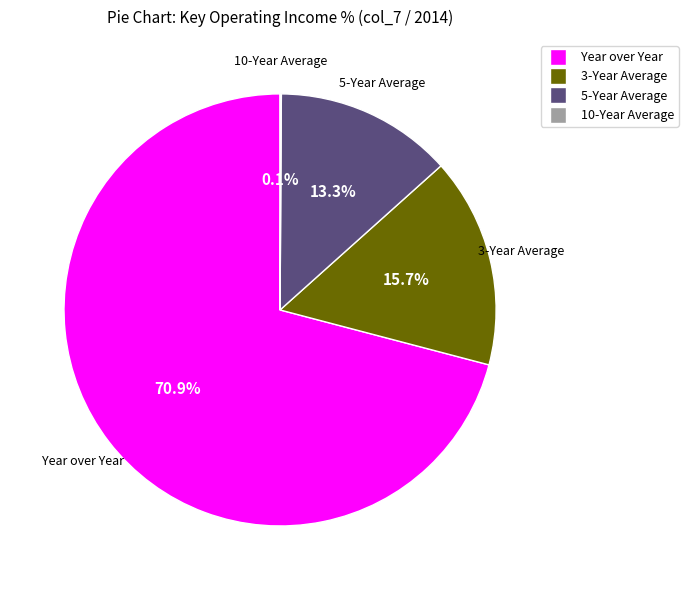

Which slice represents more than half of the pie?

Year over Year